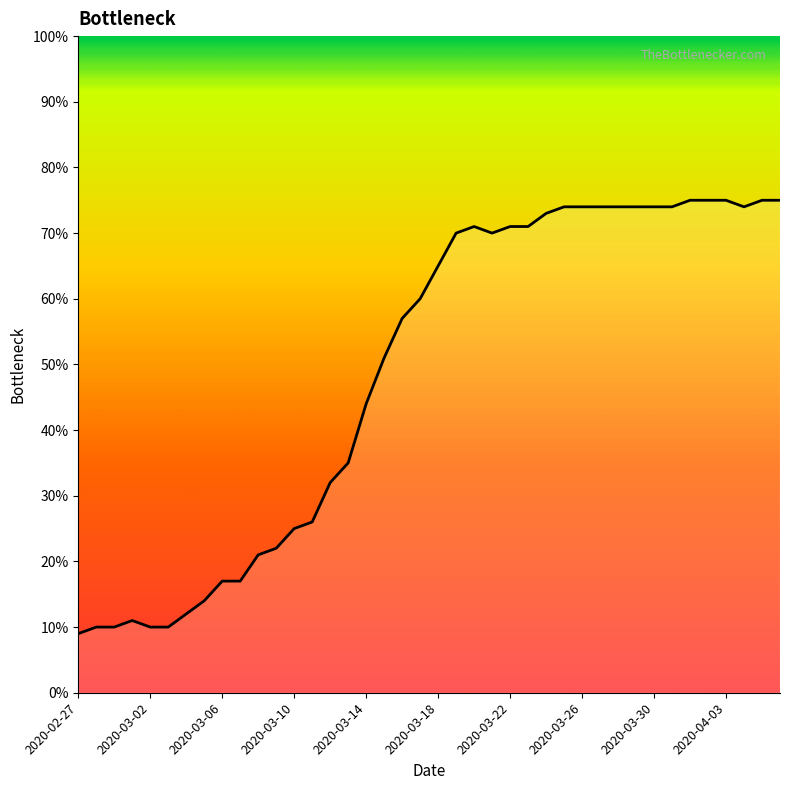

True or false: the data has more than 1 interior local peaks.

True